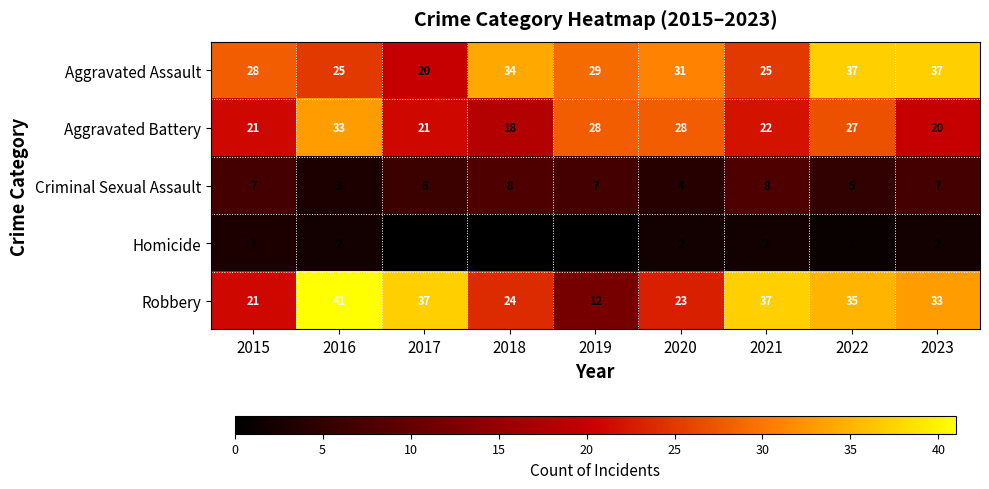

Count the number of data series in this chart.

5